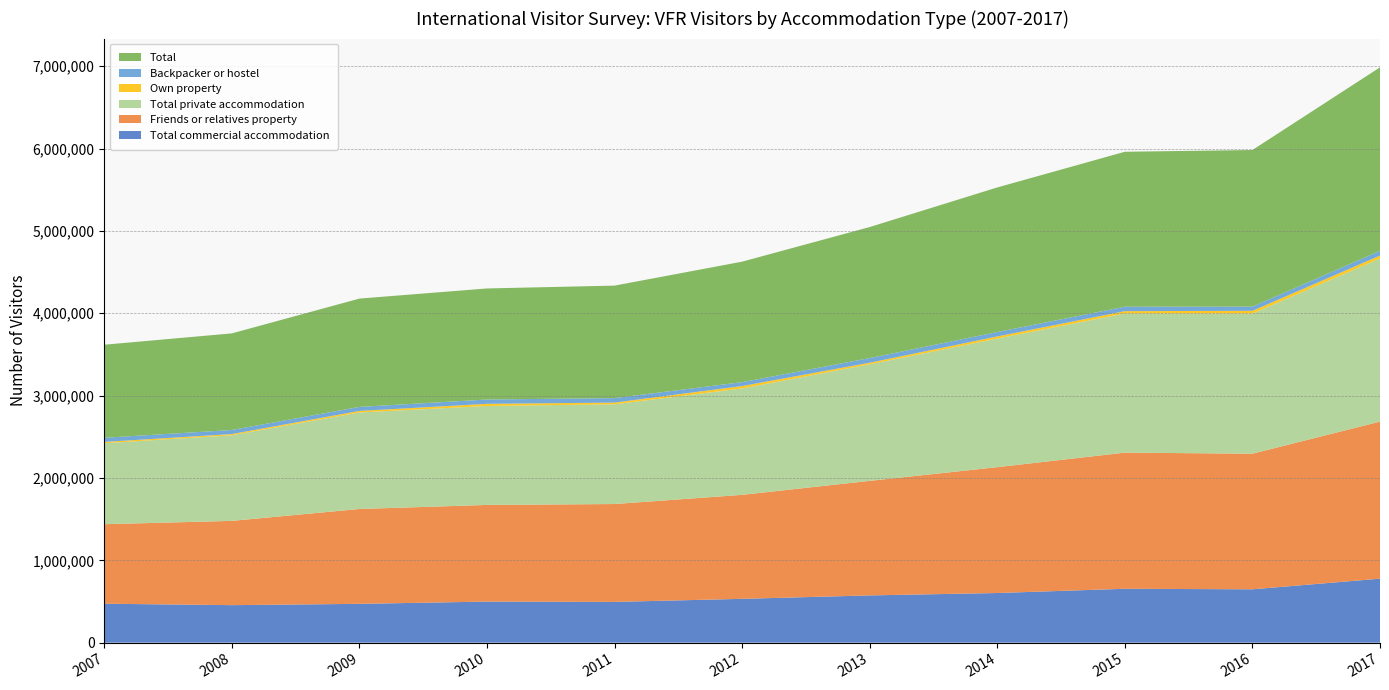

Reading left to right, extract all data points from this chart.

Total commercial accommodation: 2007=472799	2008=455411	2009=471261	2010=498583	2011=494831	2012=532108	2013=573827	2014=602855	2015=654326	2016=647963	2017=777068
Friends or relatives property: 2007=965489	2008=1023481	2009=1151990	2010=1173808	2011=1188656	2012=1262940	2013=1391089	2014=1528427	2015=1653270	2016=1646750	2017=1907343
Total private accommodation: 2007=984084	2008=1040060	2009=1172162	2010=1201900	2011=1211678	2012=1292573	2013=1415641	2014=1561831	2015=1690283	2016=1701932	2017=1981262
Own property: 2007=15534	2008=14260	2009=18961	2010=26095	2011=20324	2012=29016	2013=19173	2014=25706	2015=27844	2016=33489	2017=35509
Backpacker or hostel: 2007=50224	2008=49418	2009=48498	2010=52325	2011=54532	2012=46876	2013=56230	2014=53564	2015=54292	2016=50690	2017=57518
Total: 2007=1129961	2008=1173213	2009=1315562	2010=1348759	2011=1365899	2012=1463403	2013=1591394	2014=1755899	2015=1881456	2016=1902029	2017=2228038